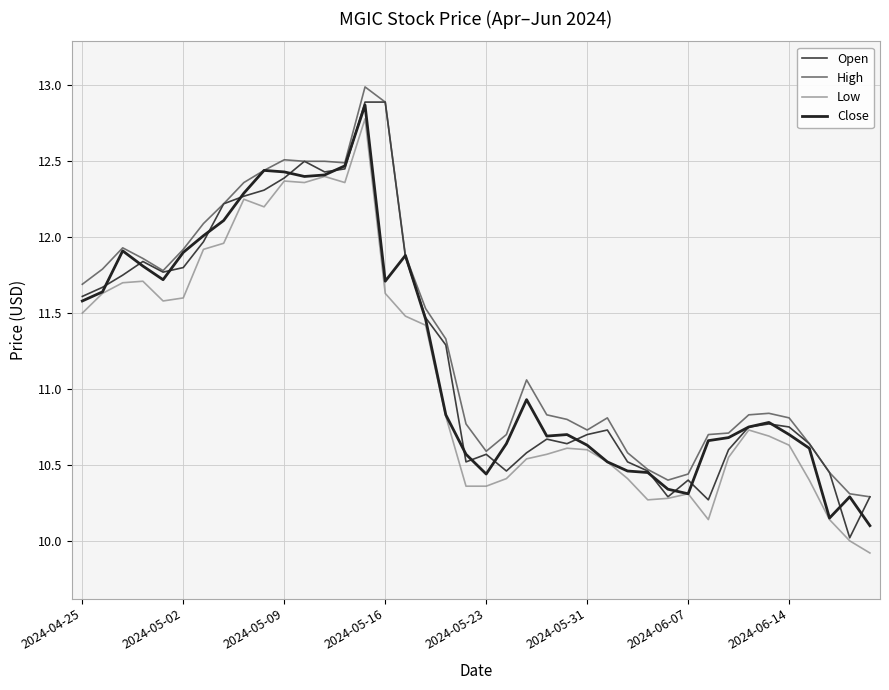

True or false: Low and High intersect in this chart.

False